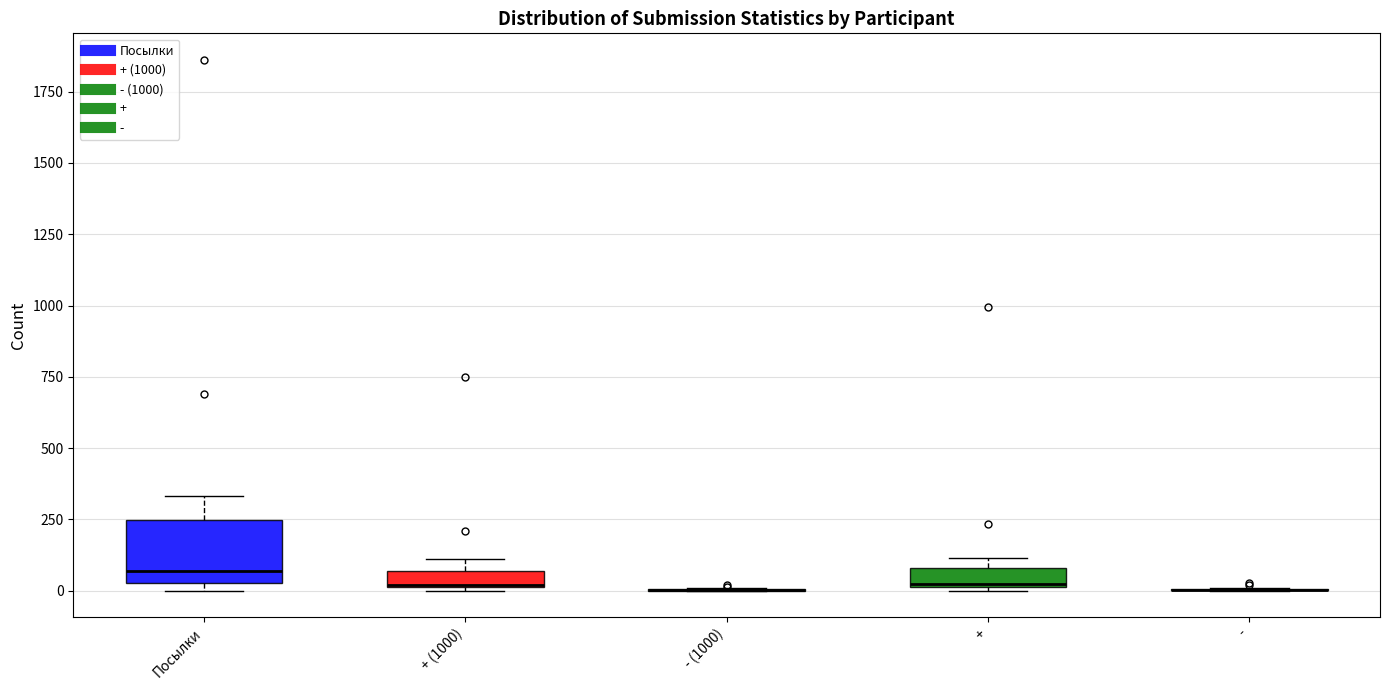

Which box is the tallest, from its lower edge to its upper edge?

Посылки